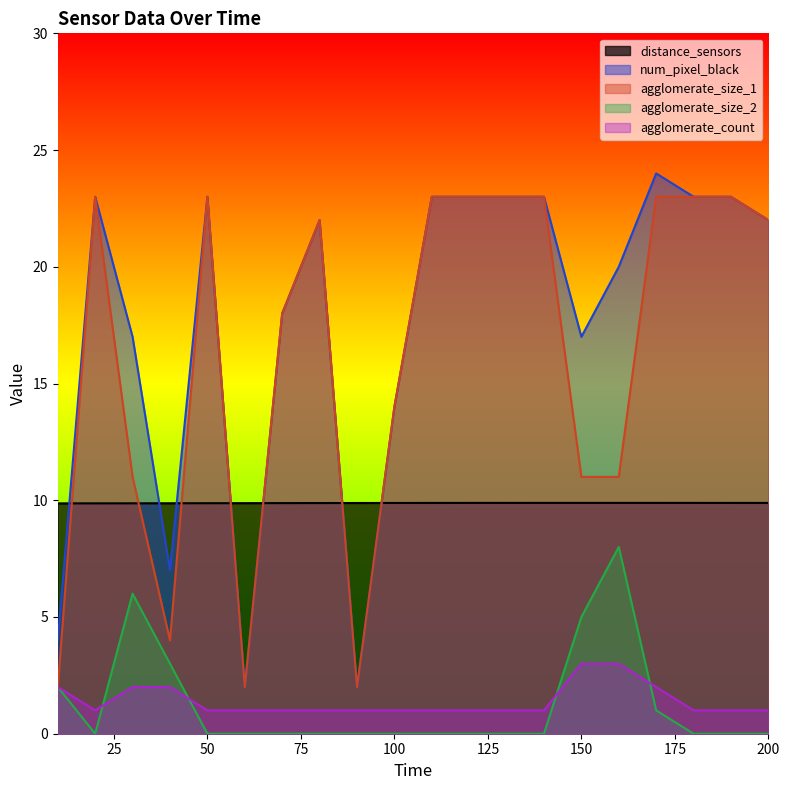

What are all the series names shown in the legend?

distance_sensors, num_pixel_black, agglomerate_size_1, agglomerate_size_2, agglomerate_count